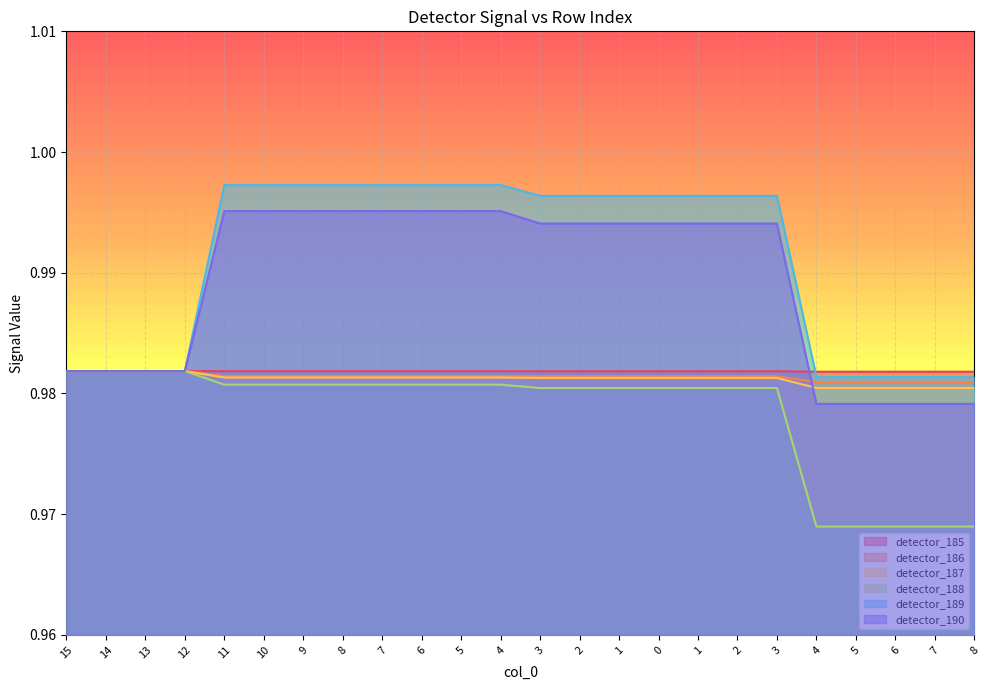

At 15, list the series in order from largest to smallest.

detector_185, detector_186, detector_187, detector_188, detector_189, detector_190